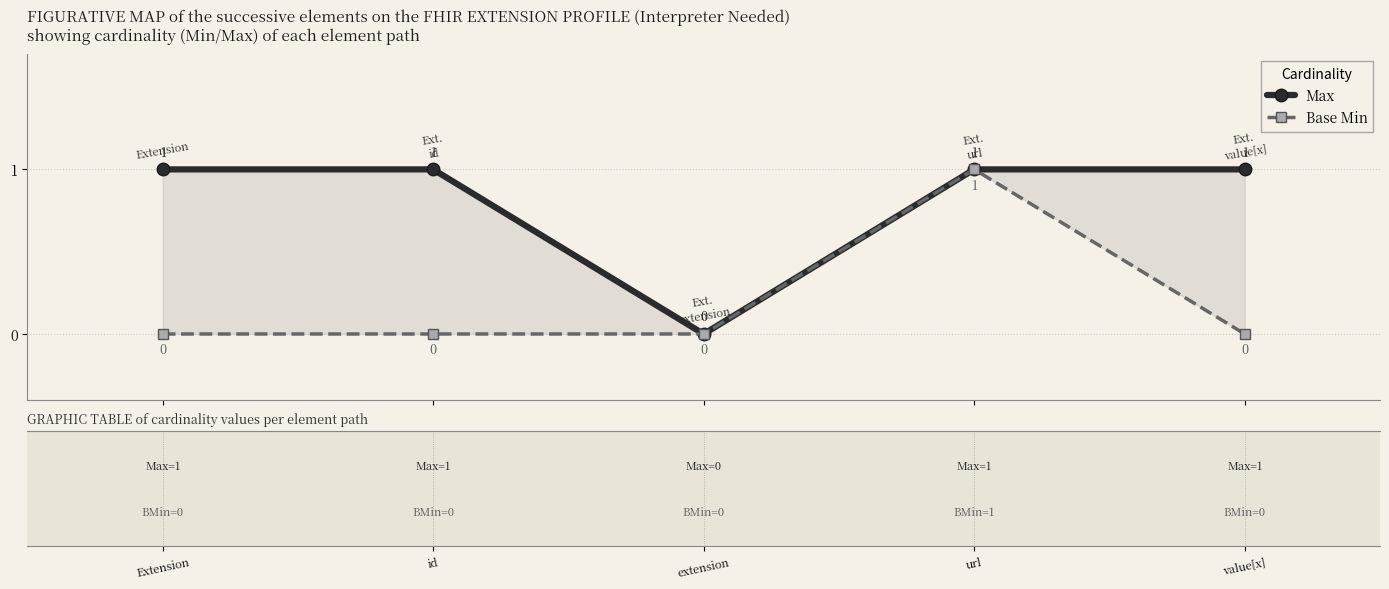

How many lines are shown in the chart?

2